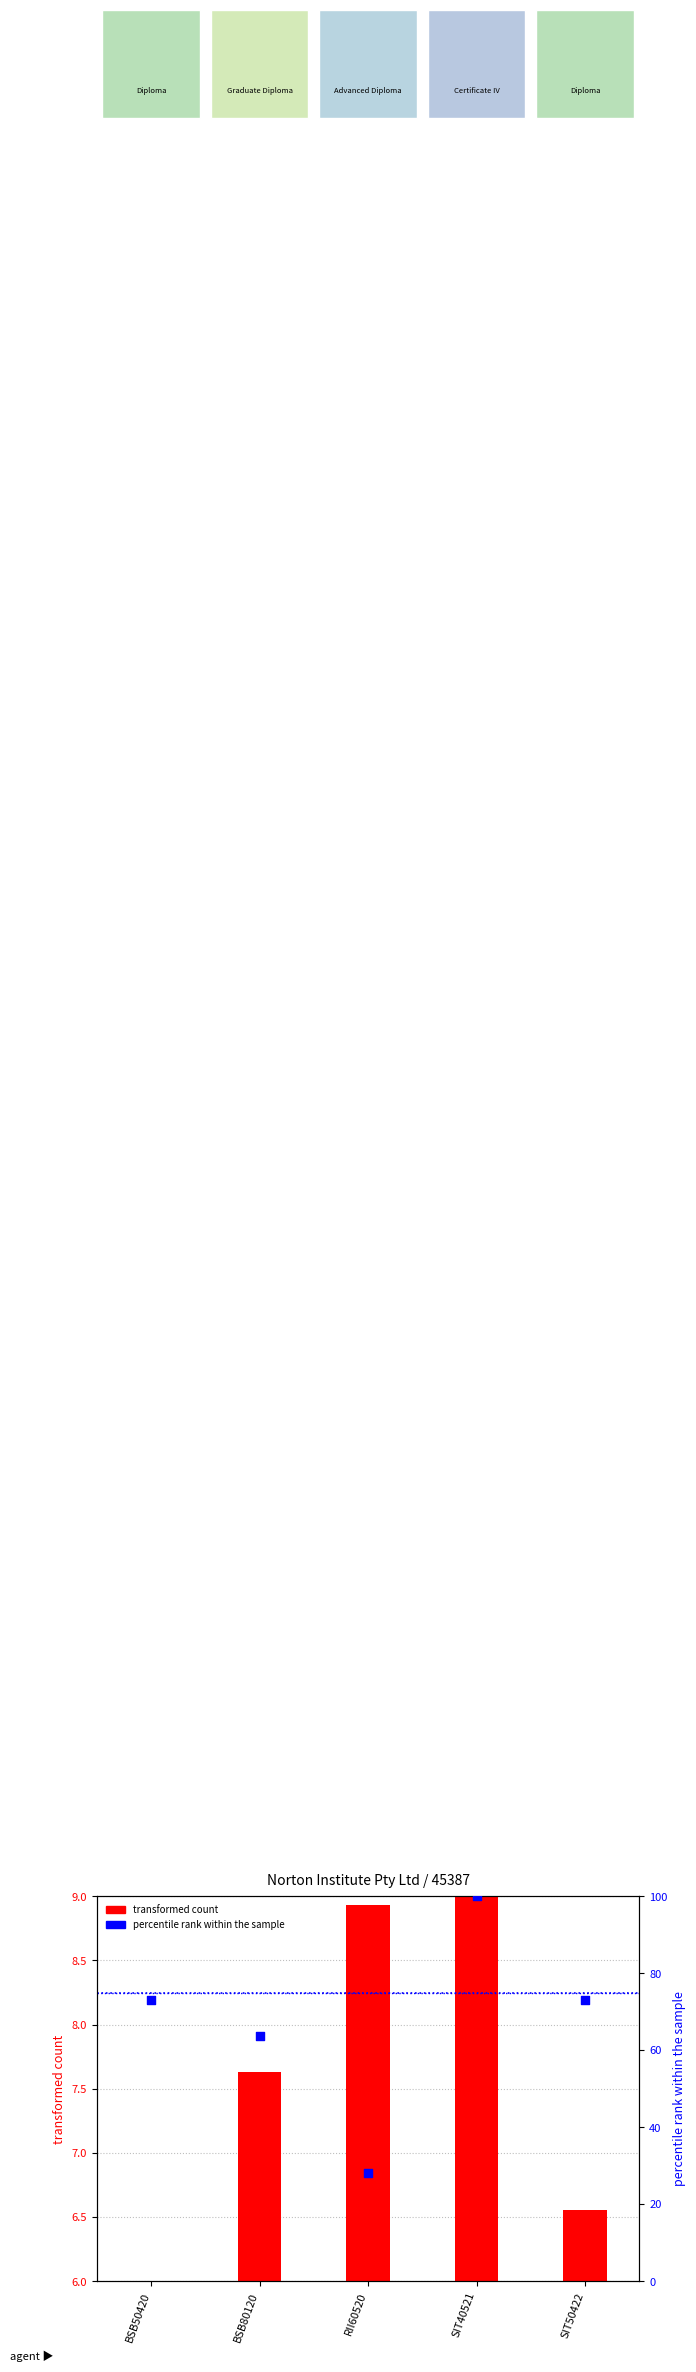

Which series has the widest spread of Y values?

percentile rank within sample (ASCED4 scaled)